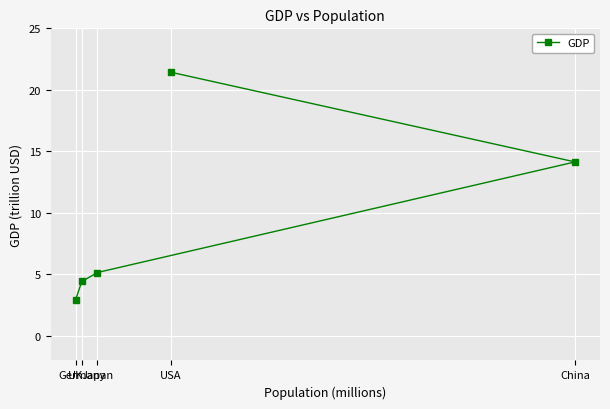

The value at China is 9.7. True or false?

False